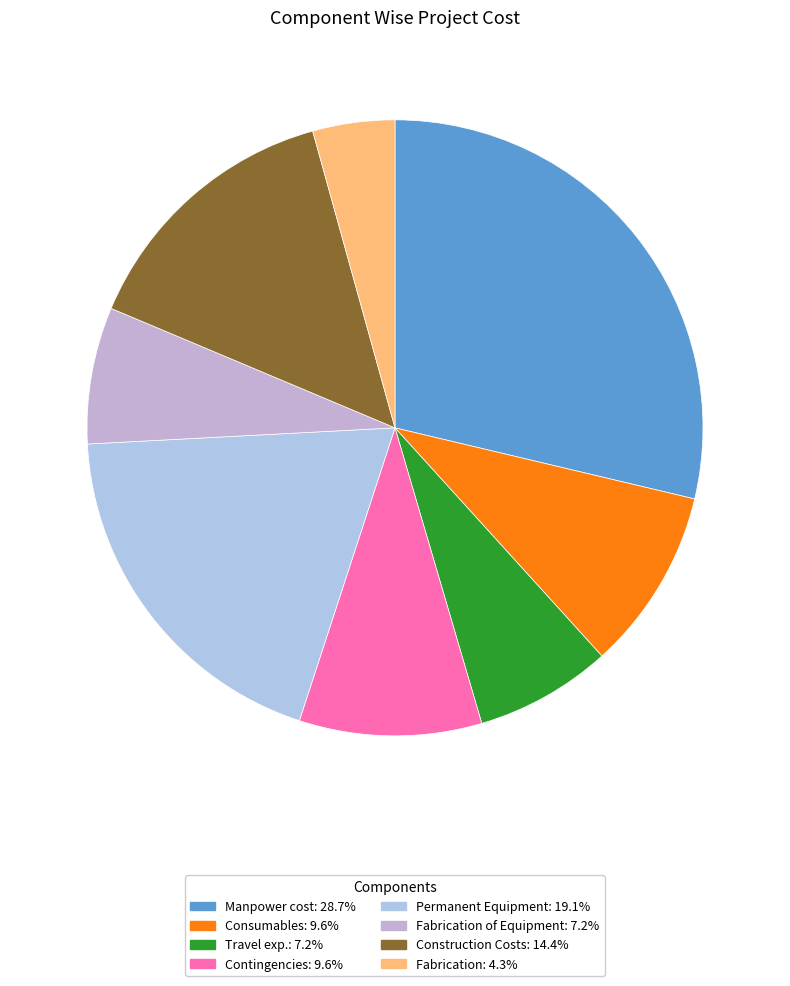

Does any single category account for the majority?

No